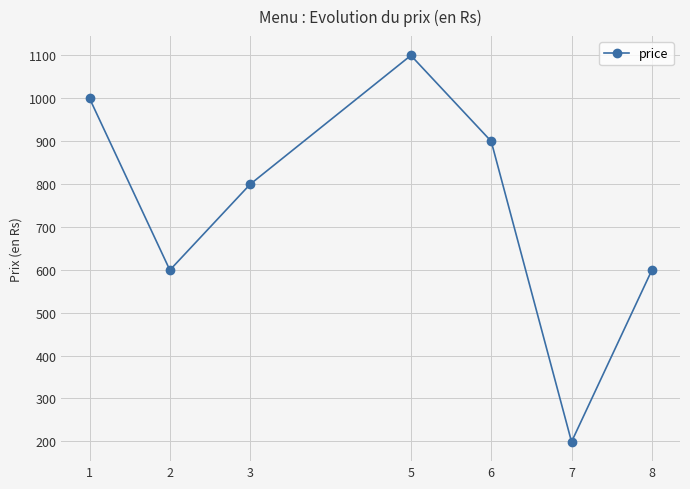

What is the difference between the values at 7 and 3?

600